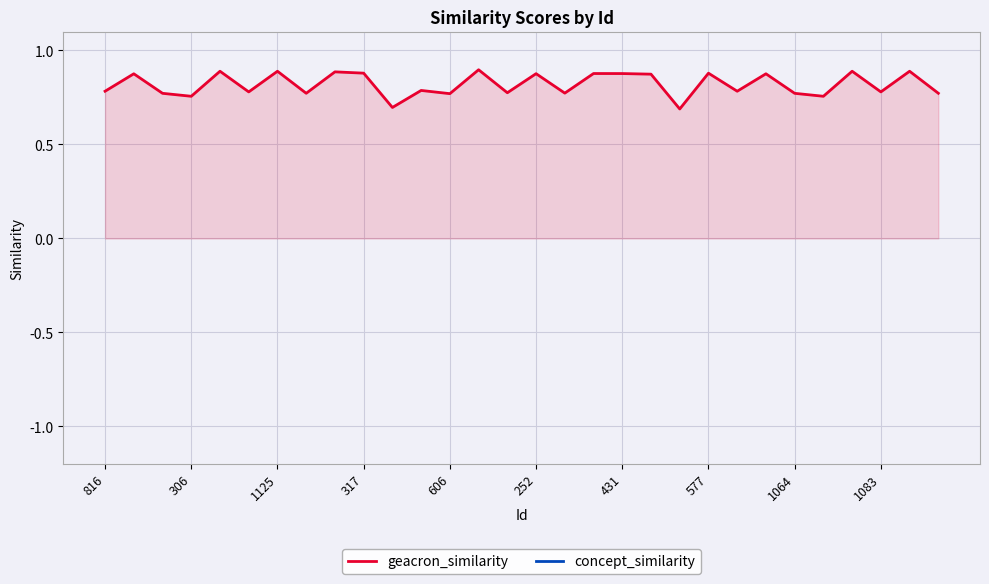

What is the minimum value for geacron_similarity?

0.7